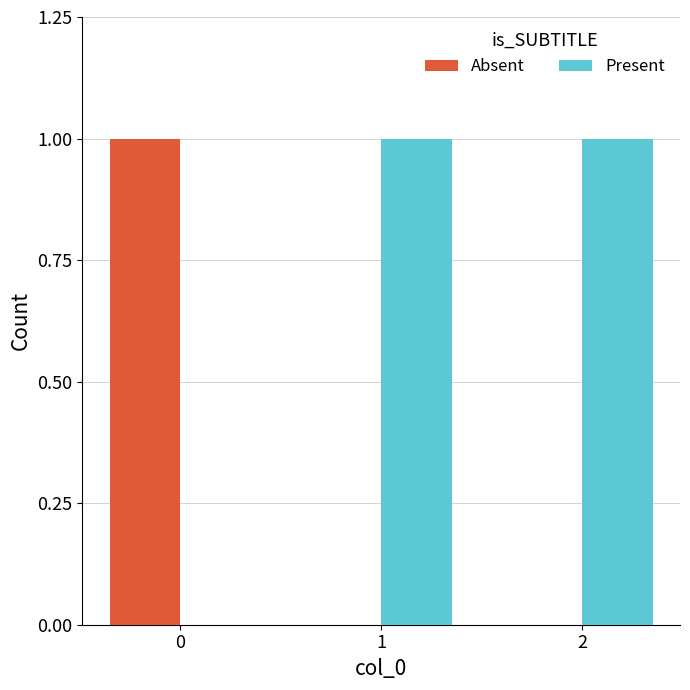

The value of Present at 1 is 0. True or false?

False